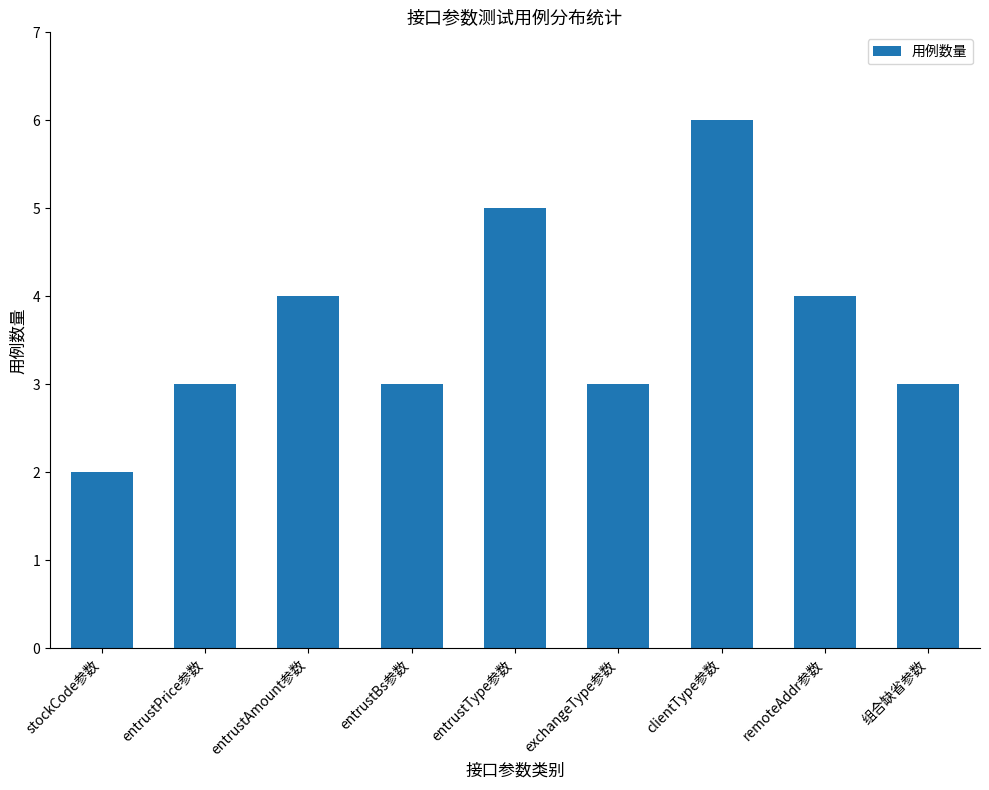

Is it true that the value at remoteAddr参数 is 2?

False